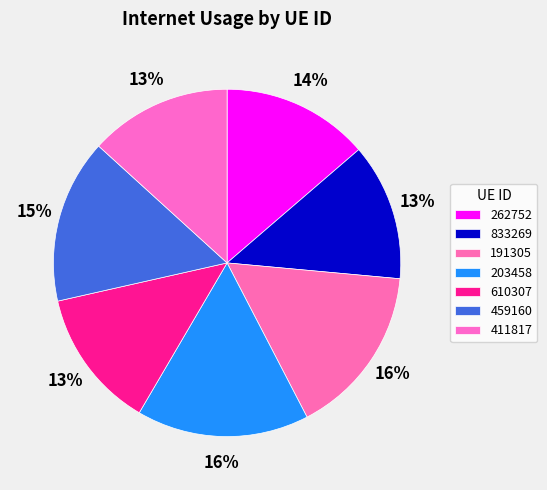

How many segments does this pie chart have?

7